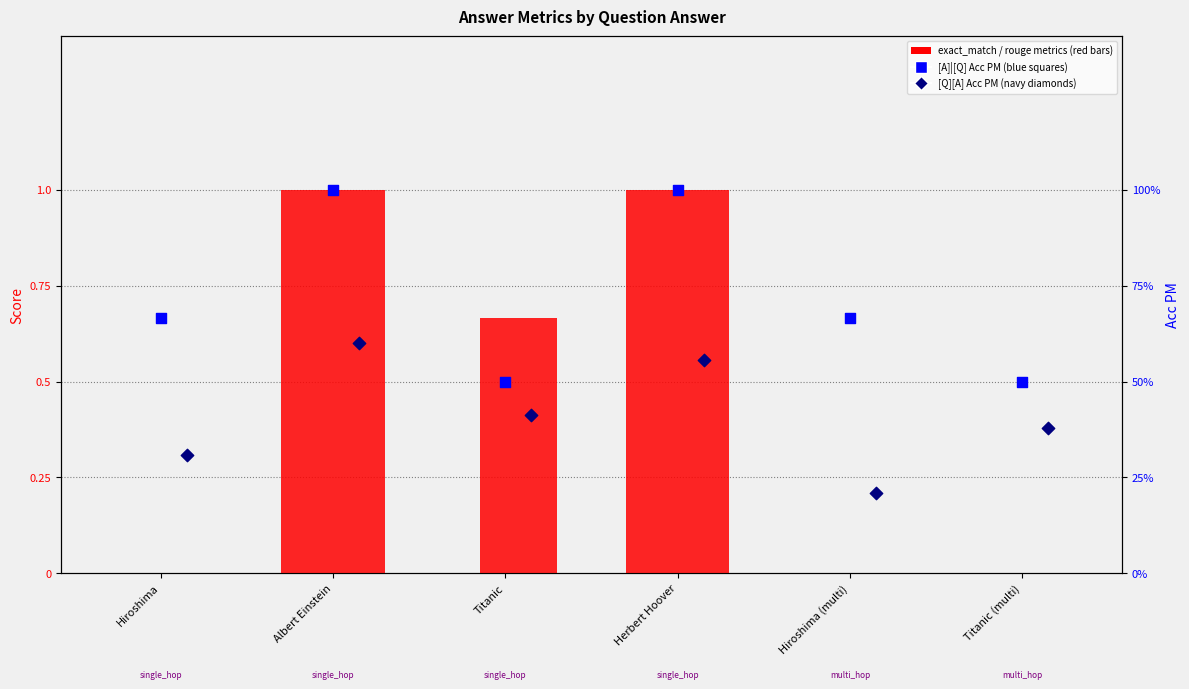

Which series contains the lowest Y value?

exact_match